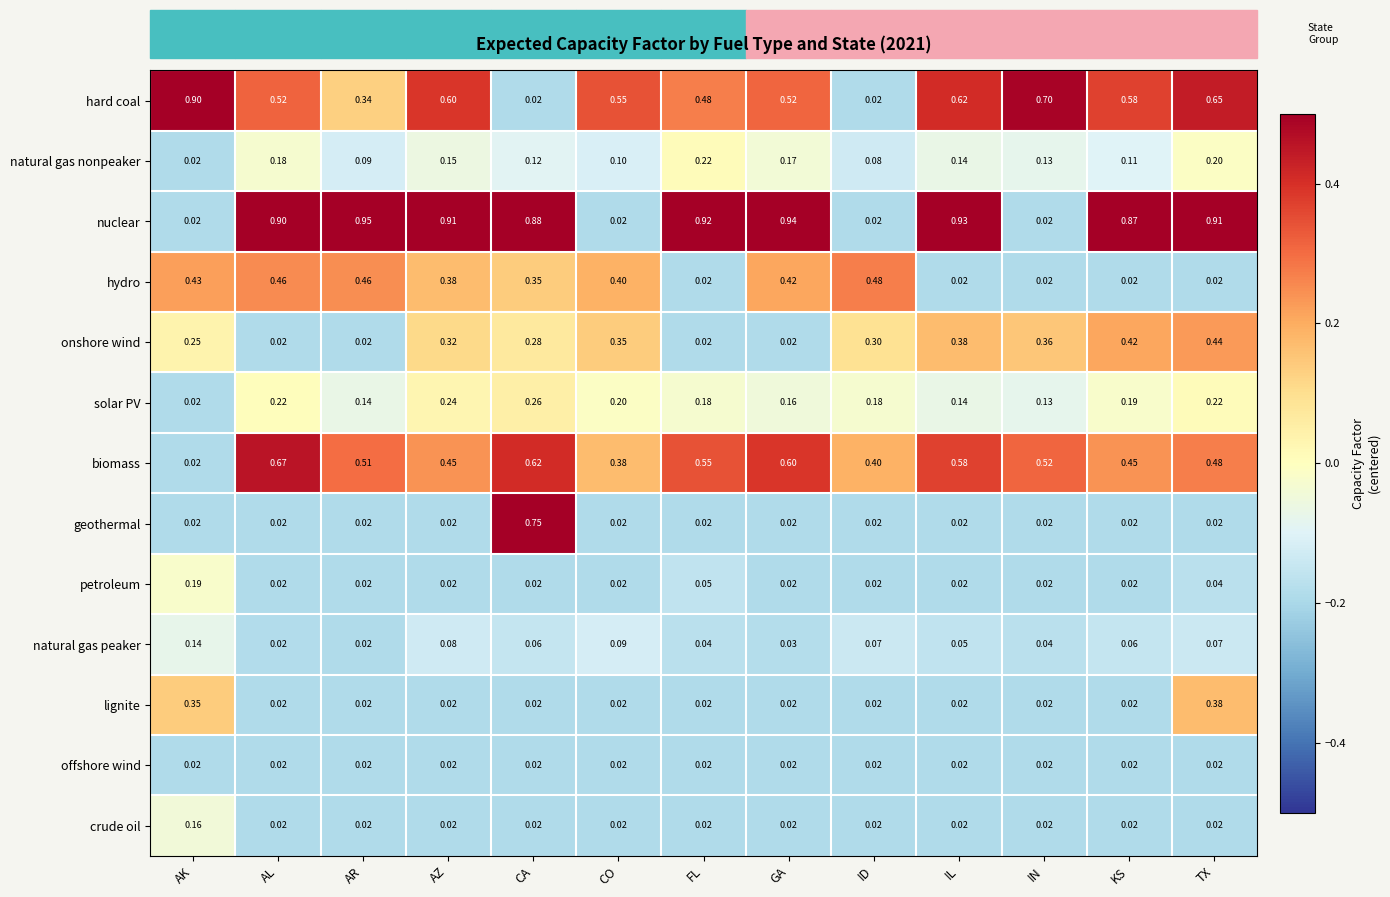

Rank the series by their maximum value, from lowest to highest.

offshore wind, natural gas peaker, crude oil, petroleum, natural gas nonpeaker, solar PV, lignite, onshore wind, hydro, biomass, geothermal, hard coal, nuclear